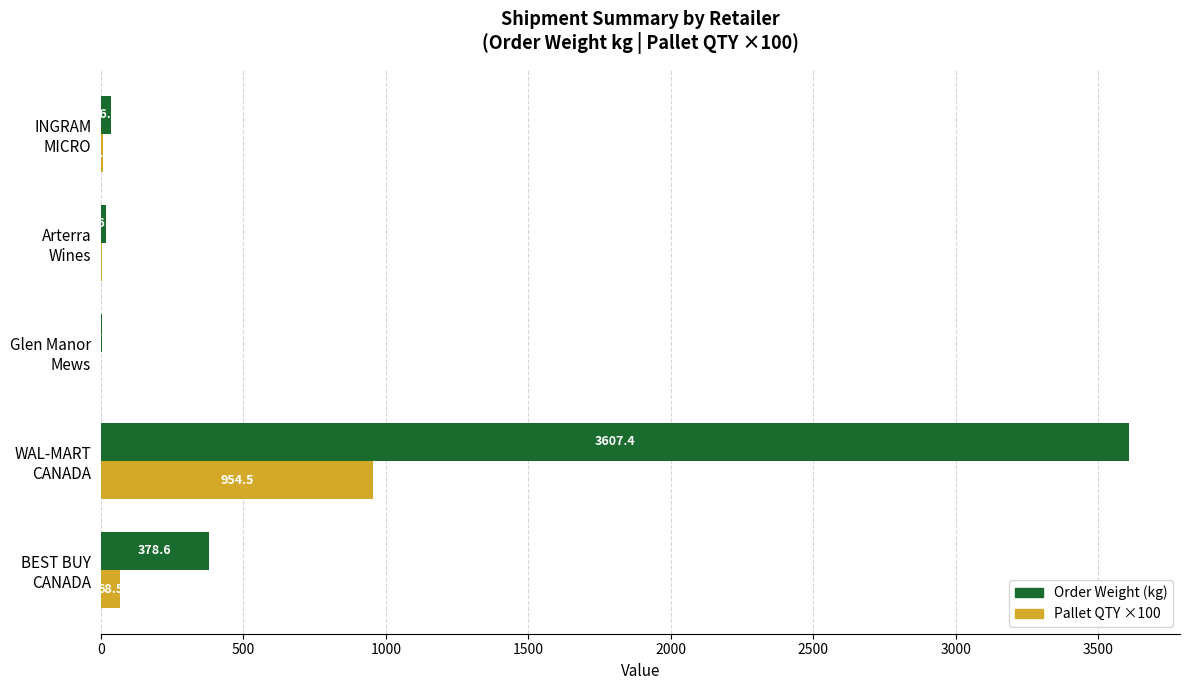

Count the number of categories in the chart.

5